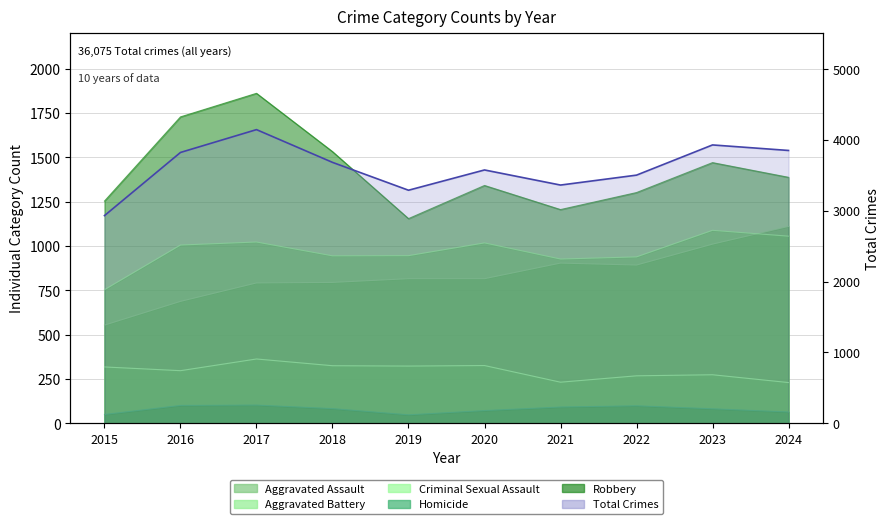

At which category does the data reach its first local valley?

2019